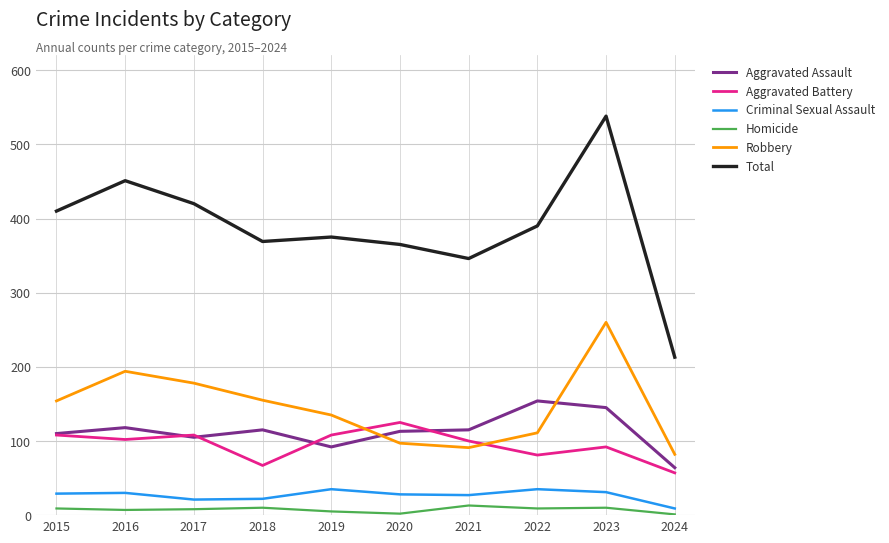

What is the average value of the Criminal Sexual Assault series?

27